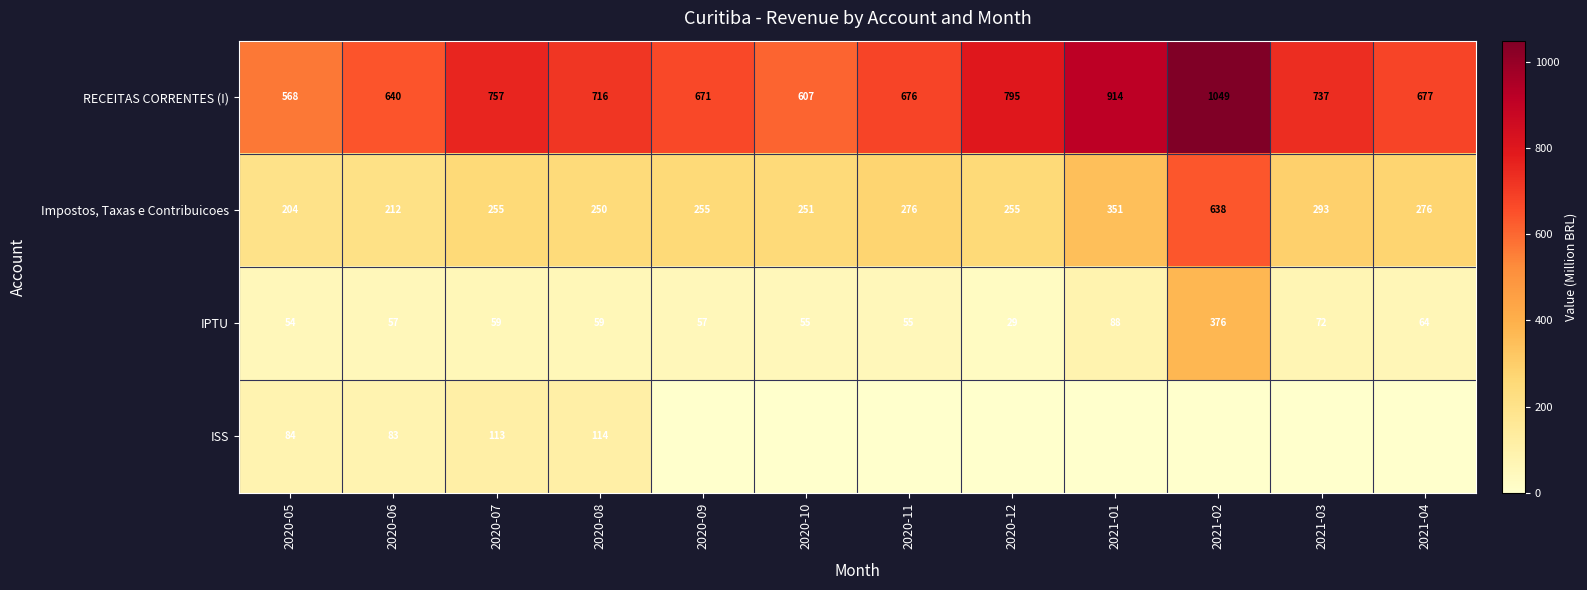

What is the minimum value for IPTU?

29